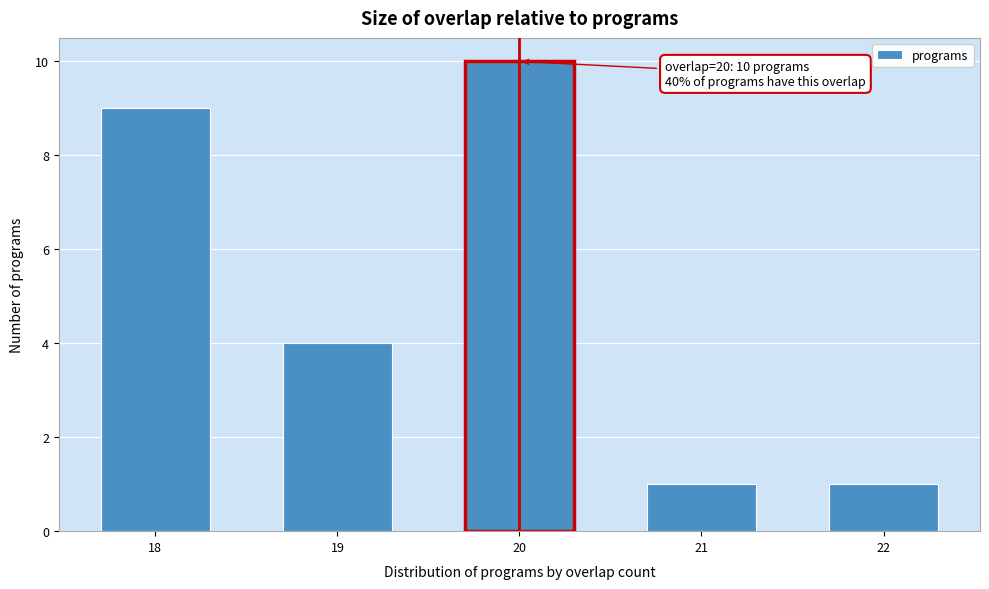

Reading left to right, what are all the values shown in this chart?

18=9	19=4	20=10	21=1	22=1